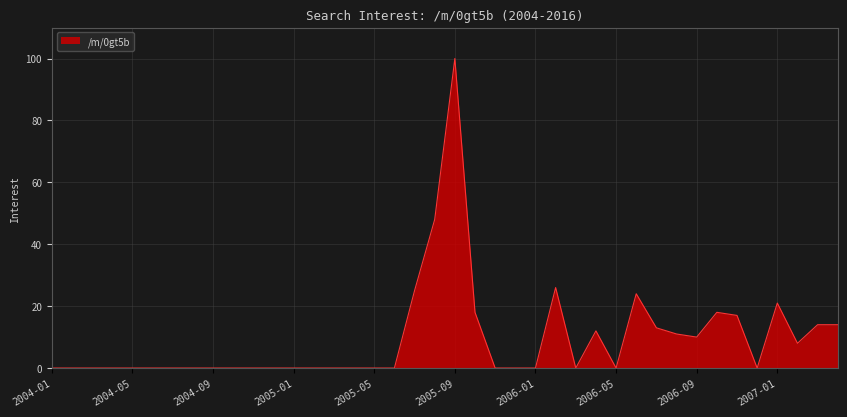

What is the difference between the maximum and minimum values?

100